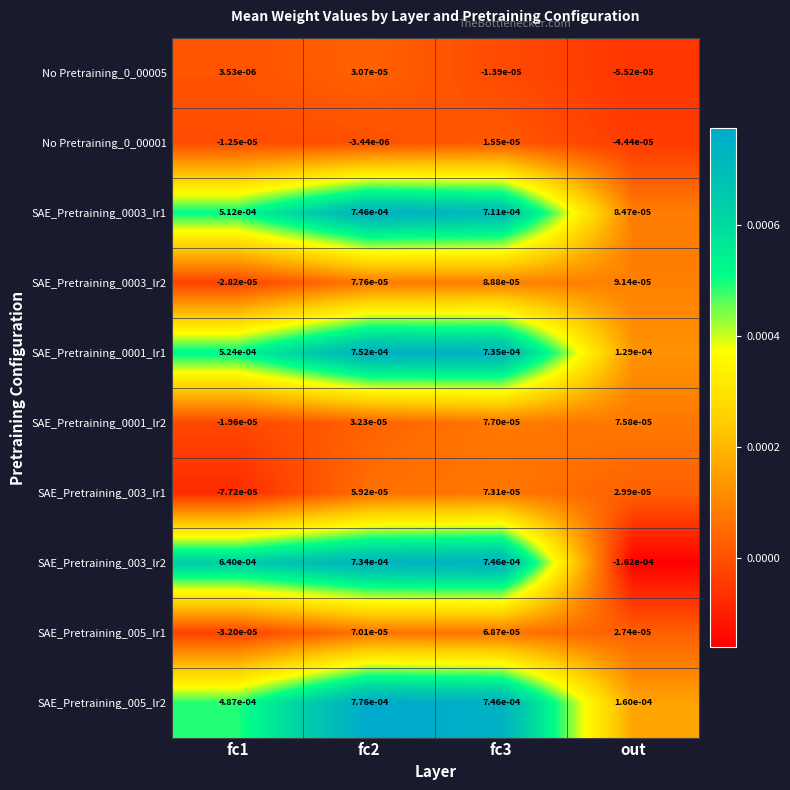

How many positive values does the No Pretraining_0_00005 series have?

2